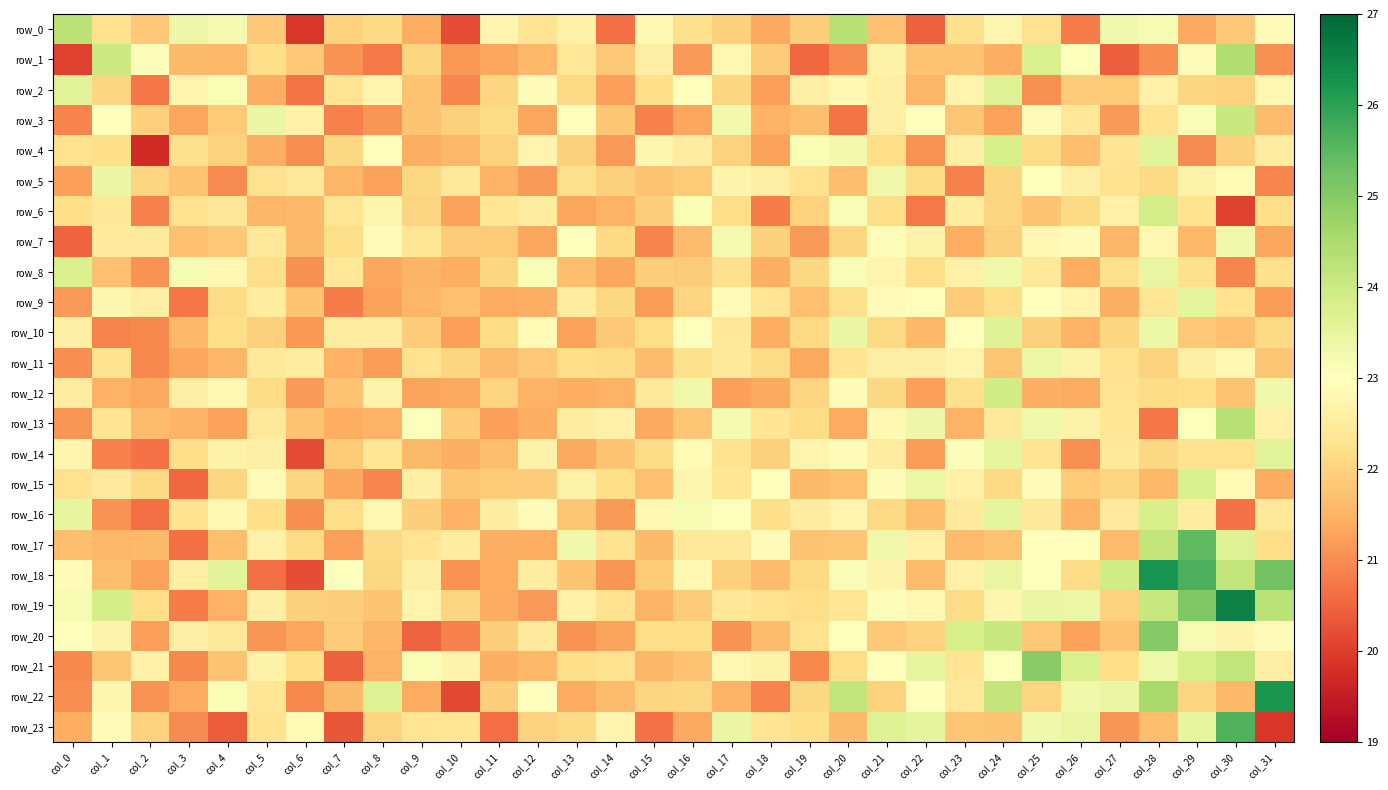

Where does the row_1 series first go above 21?

col_1